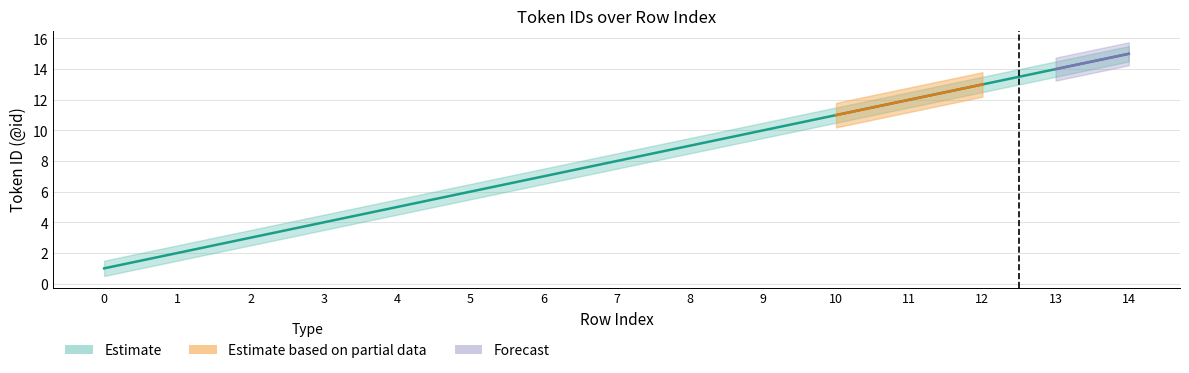

What is the minimum value shown in the chart?

1